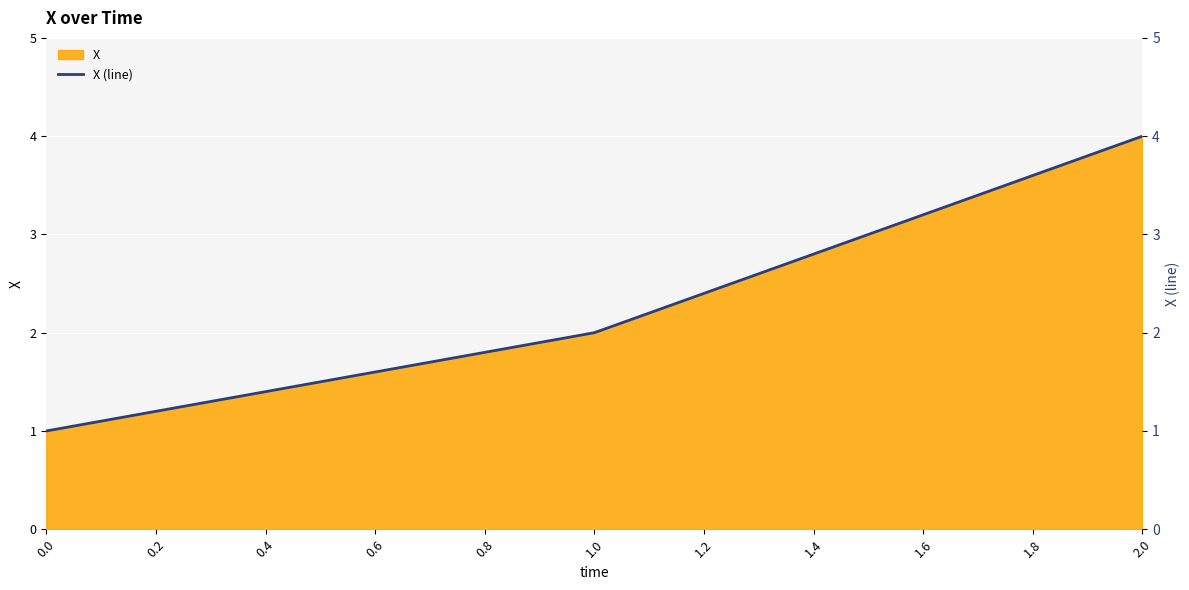

True or false: X has a value of 1.8 at 0.8.

True